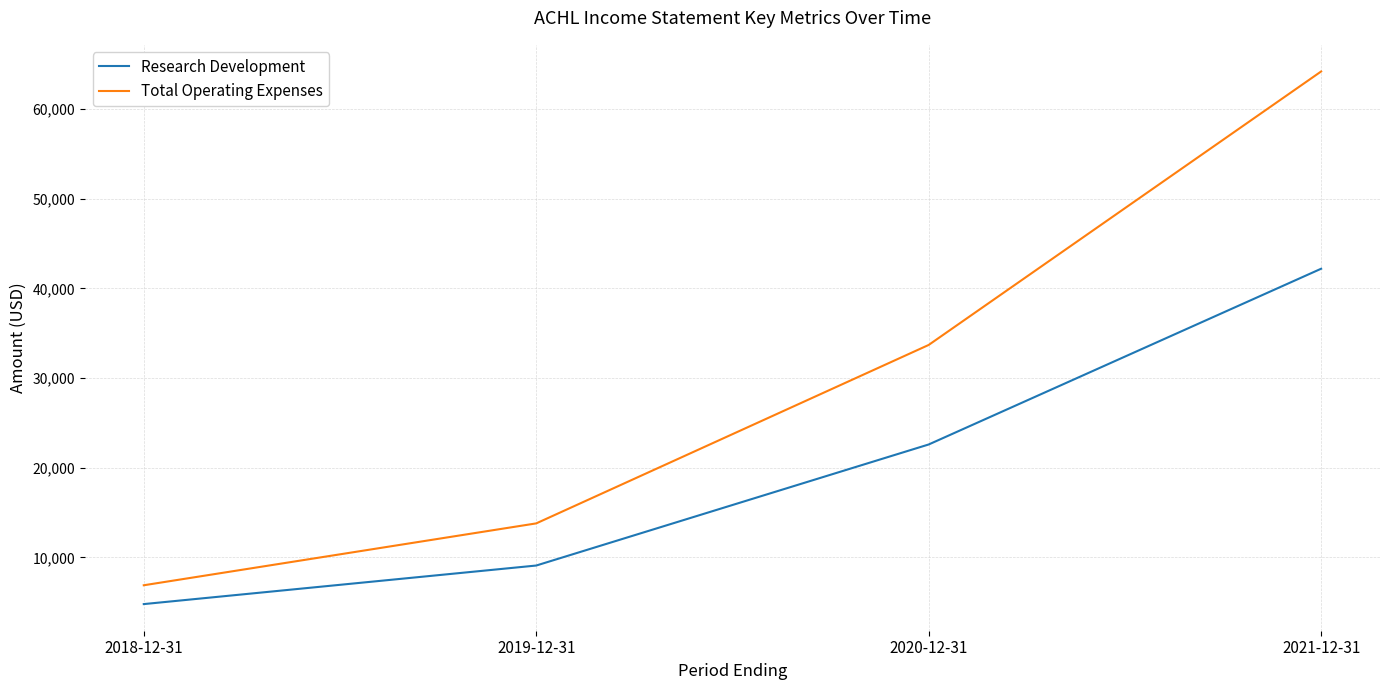

Is this an area chart (filled region under the line)?

No